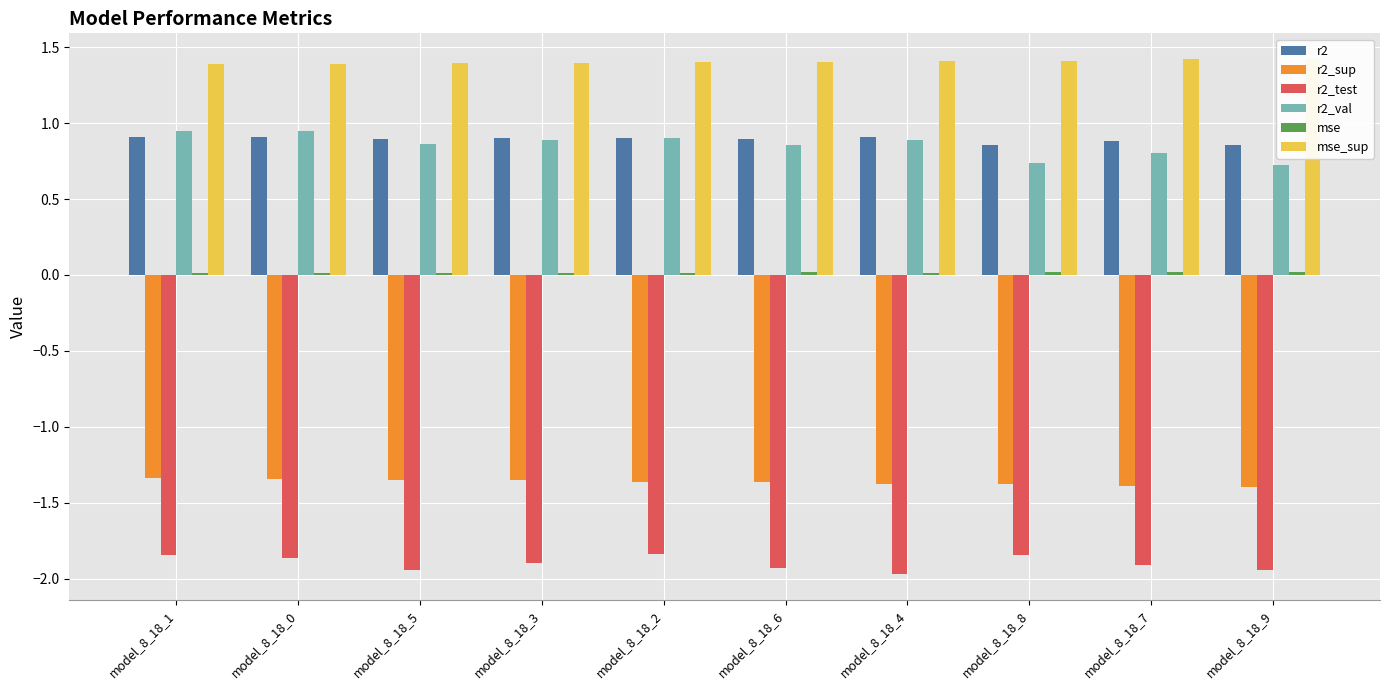

Rank the series at model_8_18_5 from lowest to highest value.

r2_test, r2_sup, mse, r2_val, r2, mse_sup